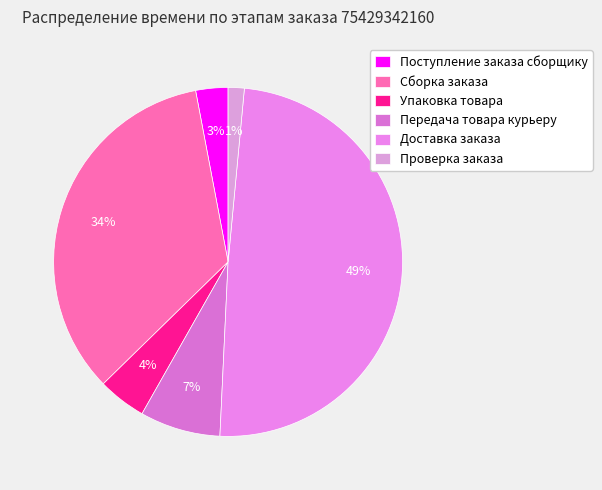

Is there a majority slice in this chart?

No